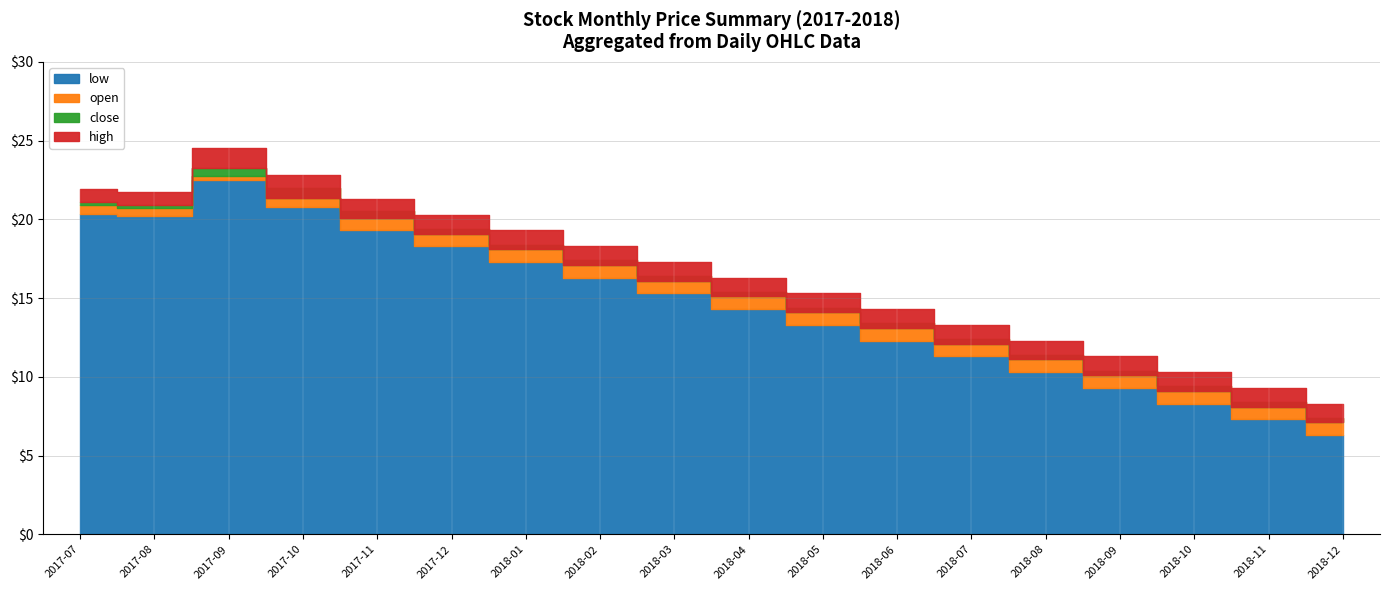

What is the lowest value of the close series?

7.0